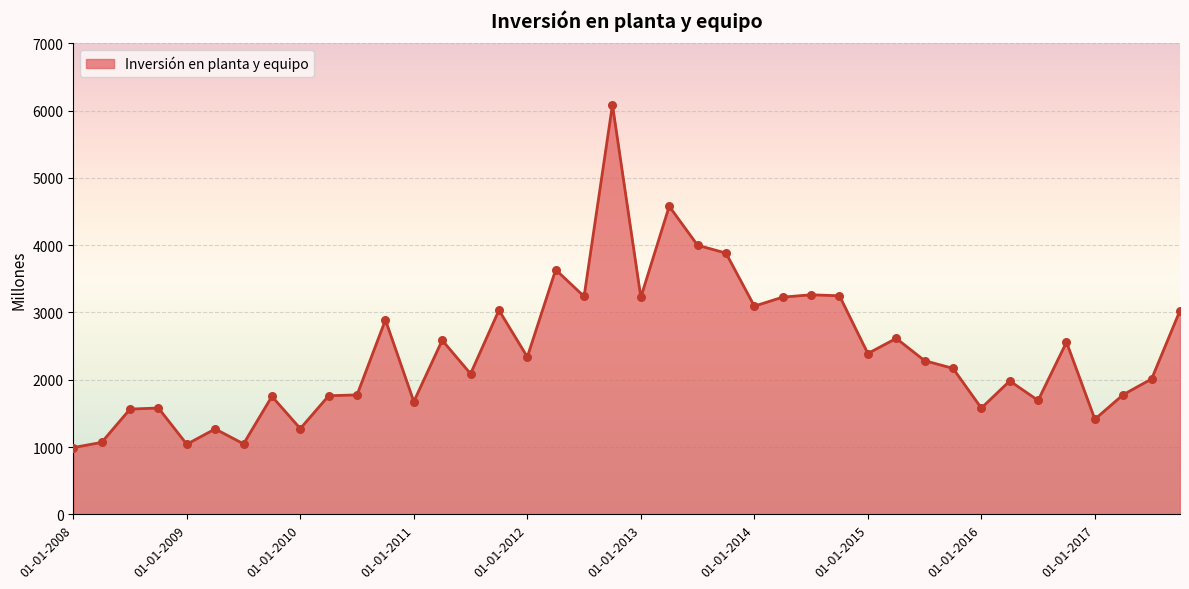

What is the difference between the maximum and minimum values?

5095